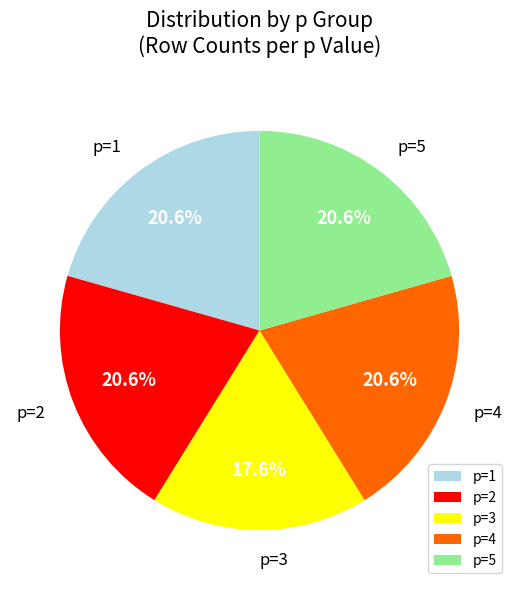

Approximately how many times larger is the value at p=4 compared to p=1?

1.0